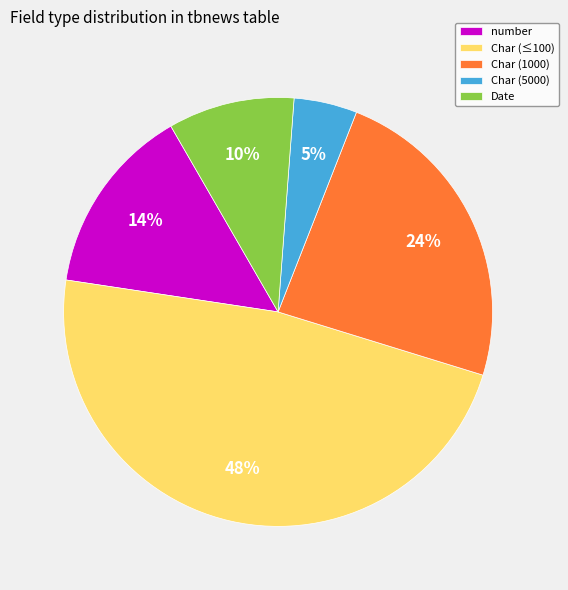

What percentage is the Date slice, to the nearest percent?

10%